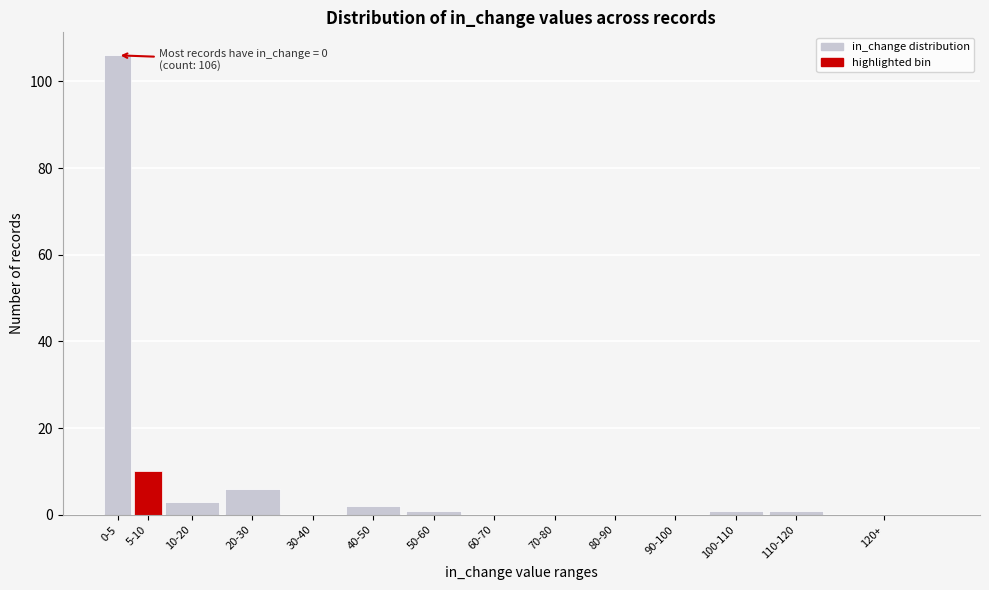

Reading right to left, what are all the values shown in this chart?

120+=0	110-120=1	100-110=1	90-100=0	80-90=0	70-80=0	60-70=0	50-60=1	40-50=2	30-40=0	20-30=6	10-20=3	5-10=10	0-5=106